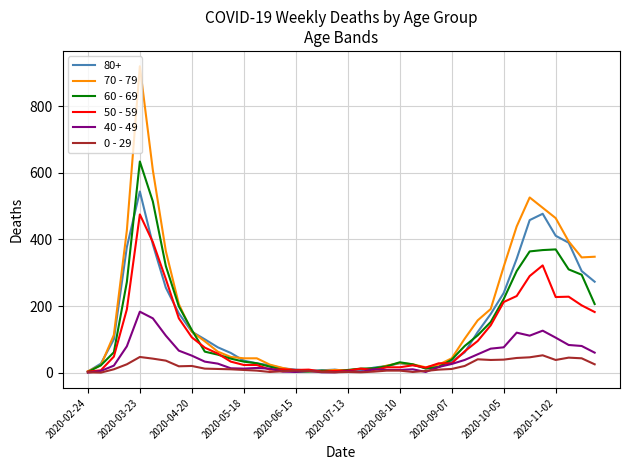

How many distinct data groups are displayed?

6